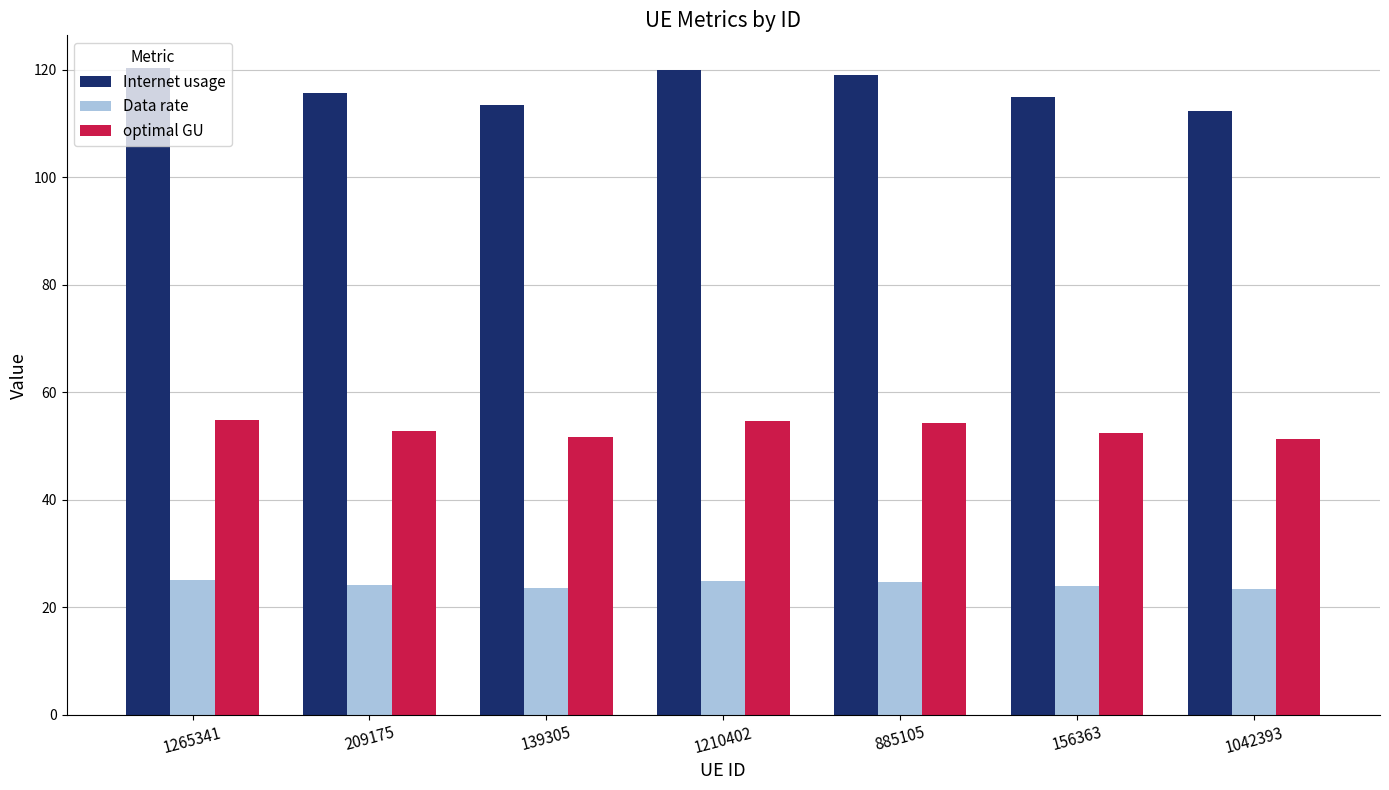

Which series has the largest total across all categories?

Internet usage